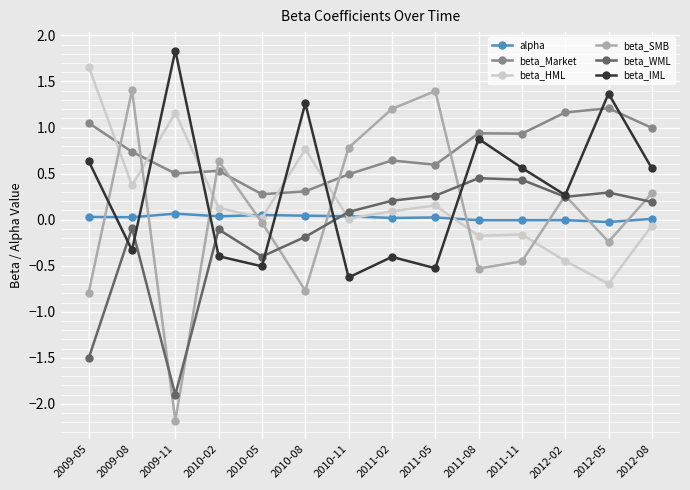

Where do beta_SMB and beta_IML first cross each other?

2009-05 and 2009-08